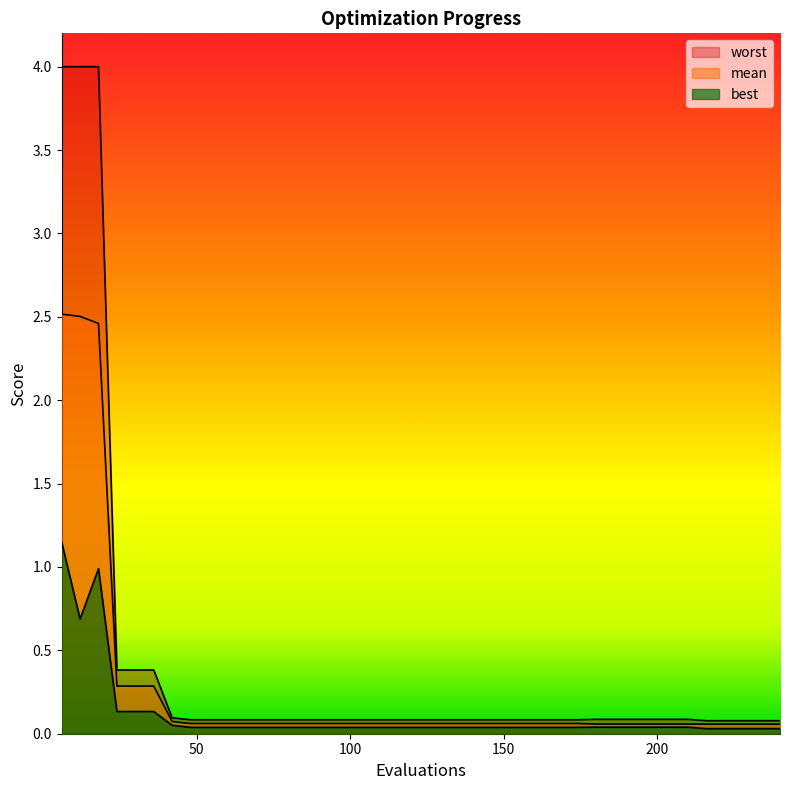

Count the number of categories in the chart.

40